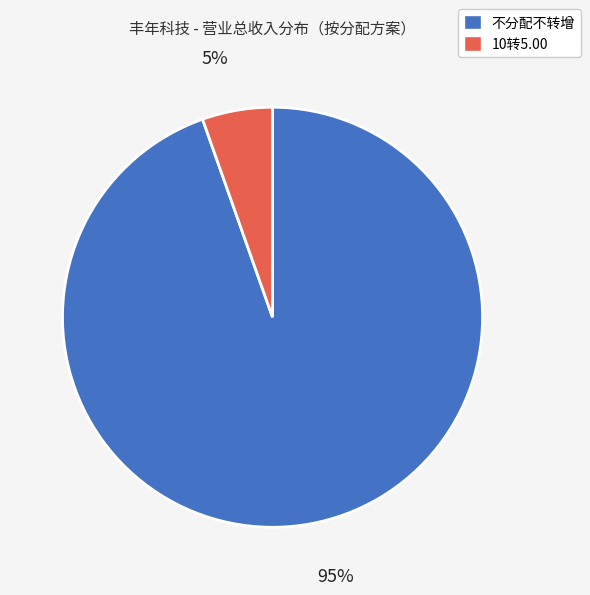

Combined, do 10转5.00 and 不分配不转增 account for over 50%?

Yes